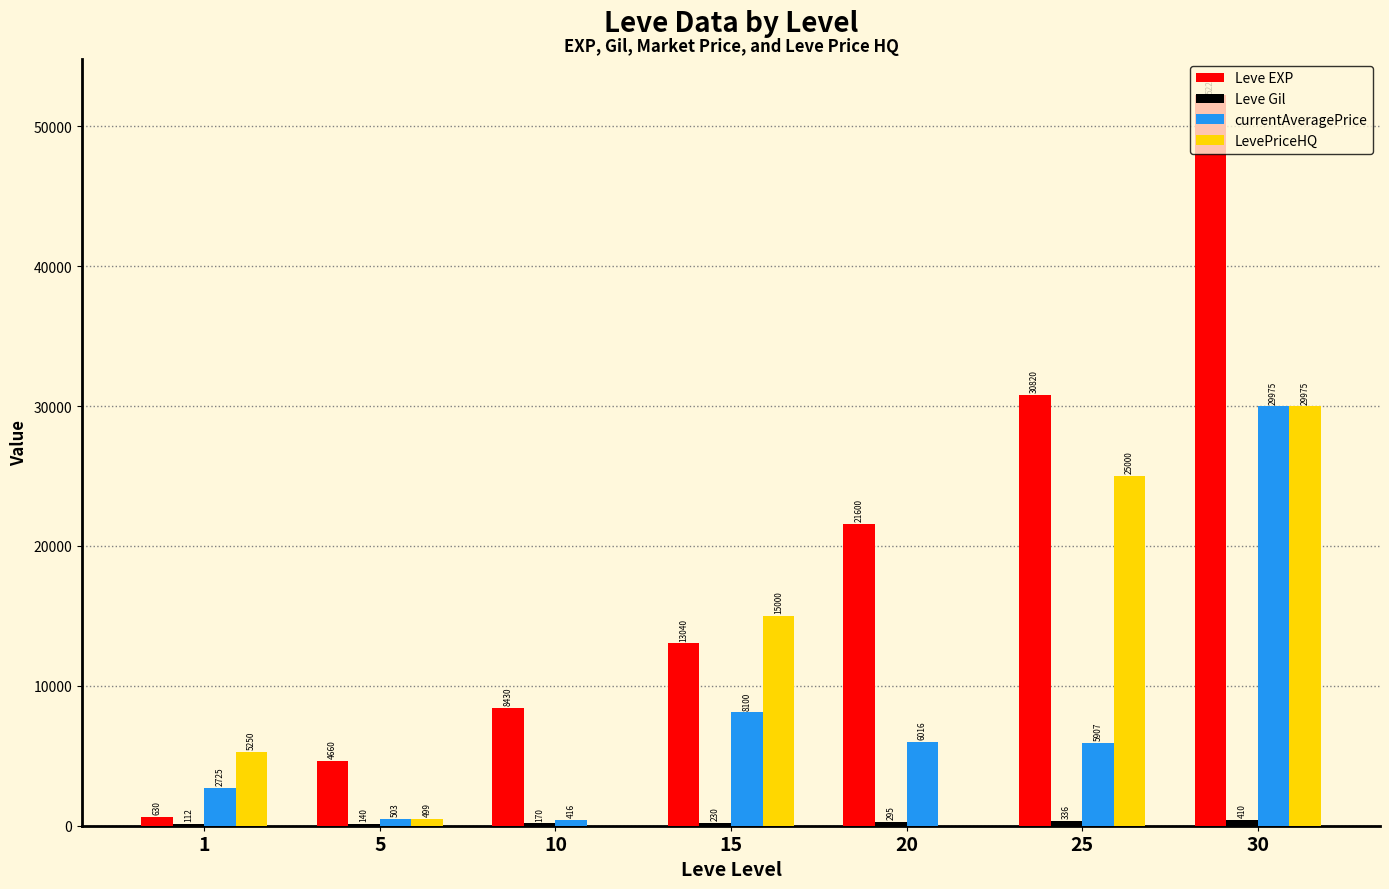

What is the total value across all series at 10?

9016